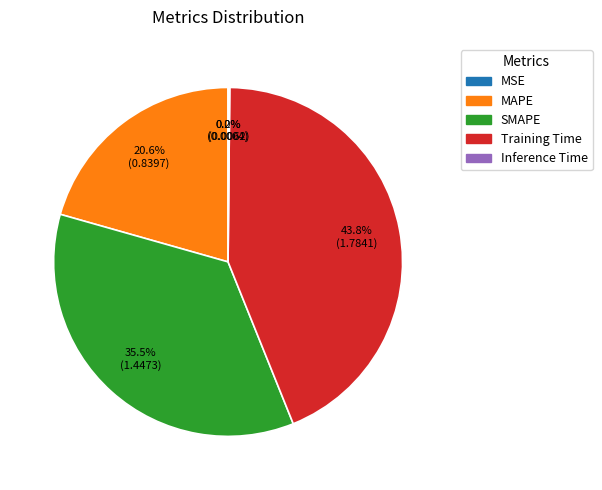

Is Training Time the majority of the pie?

No